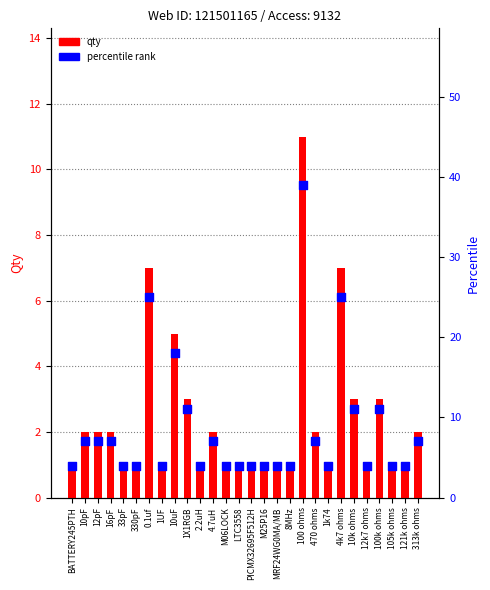

Which series has the largest total across all categories?

percentile rank